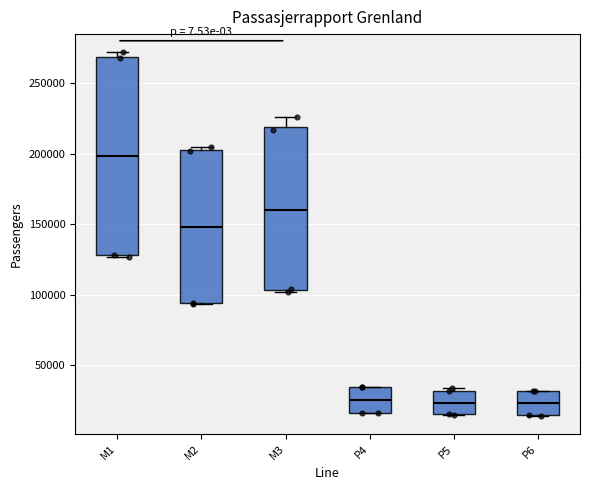

Where is the lower edge of the box for P4 on the y-axis? The values are not printed on the chart, so give them approximately, as read against the axis.

15000